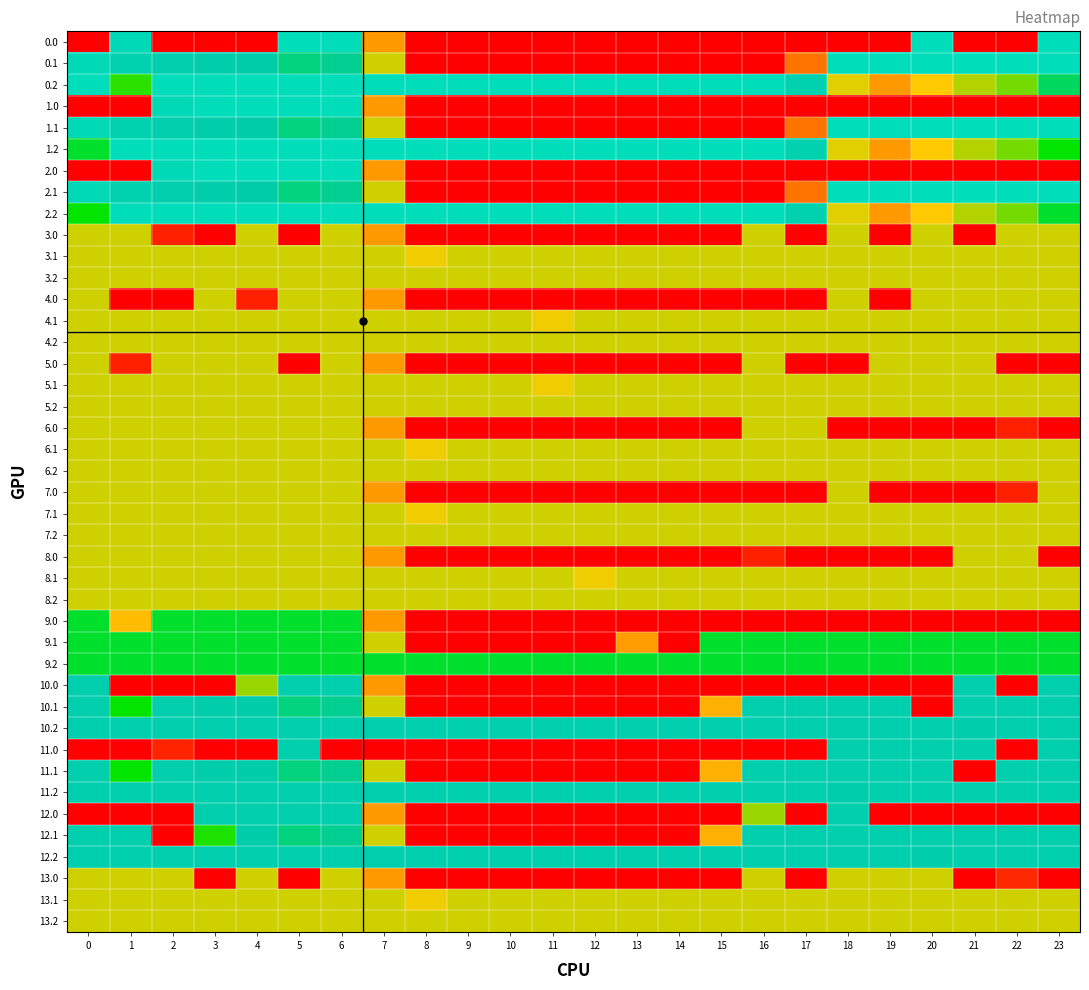

Reading left to right, extract all data points from this chart.

0.0: 0.0	384.8	0.0	0.0	0.0	400.0	400.0	150.1	0.0	0.0	0.0	0.0	0.0	0.0	0.0	0.0	0.0	0.0	0.0	0.0	400.0	0.0	0.0	400.0
0.1: 384.6	361.1	347.9	342.7	339.6	325.7	332.2	217.1	0.0	0.0	0.0	0.0	0.0	0.0	0.0	0.0	0.0	115.4	400.0	400.0	400.0	400.0	400.0	399.4
0.2: 400.0	272.7	400.0	400.0	400.0	400.0	400.0	400.0	400.0	400.0	400.0	400.0	400.0	400.0	400.0	400.0	400.0	362.4	210.0	151.0	199.2	226.4	247.4	315.8
1.0: 0.0	0.0	384.8	400.0	400.0	400.0	400.0	150.1	0.0	0.0	0.0	0.0	0.0	0.0	0.0	0.0	0.0	0.0	0.0	0.0	0.0	0.0	0.0	0.0
1.1: 384.6	361.1	347.9	342.7	339.6	325.7	332.2	217.1	0.0	0.0	0.0	0.0	0.0	0.0	0.0	0.0	0.0	115.4	400.0	400.0	400.0	400.0	400.0	399.4
1.2: 301.0	400.0	400.0	400.0	400.0	400.0	400.0	400.0	400.0	400.0	400.0	400.0	400.0	400.0	400.0	400.0	400.0	362.4	210.0	151.0	199.2	226.4	247.4	287.5
2.0: 0.0	0.0	384.8	400.0	400.0	400.0	400.0	150.1	0.0	0.0	0.0	0.0	0.0	0.0	0.0	0.0	0.0	0.0	0.0	0.0	0.0	0.0	0.0	0.0
2.1: 384.6	361.1	347.9	342.7	339.6	325.7	332.2	217.1	0.0	0.0	0.0	0.0	0.0	0.0	0.0	0.0	0.0	115.4	400.0	400.0	400.0	400.0	400.0	399.4
2.2: 287.1	400.0	400.0	400.0	400.0	400.0	400.0	400.0	400.0	400.0	400.0	400.0	400.0	400.0	400.0	400.0	400.0	362.4	210.0	151.0	199.2	226.4	247.4	301.4
3.0: 217.0	217.0	31.8	0.0	217.0	0.0	217.0	150.1	0.0	0.0	0.0	0.0	0.0	0.0	0.0	0.0	217.0	0.0	217.0	0.0	217.0	0.0	217.0	217.0
3.1: 217.0	217.0	217.0	217.0	217.0	217.0	217.0	217.0	205.6	217.0	217.0	217.0	217.0	217.0	217.0	217.0	217.0	217.0	217.0	217.0	217.0	217.0	217.0	217.0
4.0: 217.0	0.0	0.0	217.0	31.8	217.0	217.0	150.1	0.0	0.0	0.0	0.0	0.0	0.0	0.0	0.0	0.0	0.0	217.0	0.0	217.0	217.0	217.0	217.0
4.1: 217.0	217.0	217.0	217.0	217.0	217.0	217.0	217.0	217.0	217.0	217.0	205.6	217.0	217.0	217.0	217.0	217.0	217.0	217.0	217.0	217.0	217.0	217.0	217.0
5.0: 217.0	31.8	217.0	217.0	217.0	0.0	217.0	150.1	0.0	0.0	0.0	0.0	0.0	0.0	0.0	0.0	217.0	0.0	0.0	217.0	217.0	217.0	0.0	0.0
5.1: 217.0	217.0	217.0	217.0	217.0	217.0	217.0	217.0	217.0	217.0	217.0	205.6	217.0	217.0	217.0	217.0	217.0	217.0	217.0	217.0	217.0	217.0	217.0	217.0
6.0: 217.0	217.0	217.0	217.0	217.0	217.0	217.0	150.1	0.0	0.0	0.0	0.0	0.0	0.0	0.0	0.0	217.0	217.0	0.0	0.0	0.0	0.0	31.8	0.0
6.1: 217.0	217.0	217.0	217.0	217.0	217.0	217.0	217.0	205.6	217.0	217.0	217.0	217.0	217.0	217.0	217.0	217.0	217.0	217.0	217.0	217.0	217.0	217.0	217.0
7.0: 217.0	217.0	217.0	217.0	217.0	217.0	217.0	150.1	0.0	0.0	0.0	0.0	0.0	0.0	0.0	0.0	0.0	0.0	217.0	0.0	0.0	0.0	31.8	217.0
7.1: 217.0	217.0	217.0	217.0	217.0	217.0	217.0	217.0	205.6	217.0	217.0	217.0	217.0	217.0	217.0	217.0	217.0	217.0	217.0	217.0	217.0	217.0	217.0	217.0
8.0: 217.0	217.0	217.0	217.0	217.0	217.0	217.0	150.1	0.0	0.0	0.0	0.0	0.0	0.0	0.0	0.0	31.8	0.0	0.0	0.0	0.0	217.0	217.0	0.0
8.1: 217.0	217.0	217.0	217.0	217.0	217.0	217.0	217.0	217.0	217.0	217.0	217.0	205.6	217.0	217.0	217.0	217.0	217.0	217.0	217.0	217.0	217.0	217.0	217.0
9.0: 300.0	184.8	300.0	300.0	300.0	300.0	300.0	150.1	0.0	0.0	0.0	0.0	0.0	0.0	0.0	0.0	0.0	0.0	0.0	0.0	0.0	0.0	0.0	0.0
9.1: 300.0	300.0	300.0	300.0	300.0	300.0	300.0	217.1	0.0	0.0	0.0	0.0	0.0	154.1	0.0	300.0	300.0	300.0	300.0	300.0	300.0	300.0	300.0	300.0
10.0: 350.0	0.0	0.0	0.0	234.8	350.0	350.0	150.1	0.0	0.0	0.0	0.0	0.0	0.0	0.0	0.0	0.0	0.0	0.0	0.0	0.0	350.0	0.0	350.0
10.1: 350.0	287.3	347.9	342.7	339.6	325.7	332.2	217.1	0.0	0.0	0.0	0.0	0.0	0.0	0.0	173.1	350.0	350.0	350.0	350.0	0.0	350.0	350.0	350.0
10.2: 350.0	350.0	350.0	350.0	350.0	350.0	350.0	350.0	350.0	350.0	350.0	350.0	350.0	350.0	350.0	350.0	350.0	350.0	350.0	350.0	350.0	342.2	350.0	350.0
11.0: 0.0	0.0	34.9	0.0	0.0	350.0	0.0	0.0	0.0	0.0	0.0	0.0	0.0	0.0	0.0	0.0	0.0	0.0	350.0	350.0	350.0	350.0	0.0	350.0
11.1: 350.0	287.3	347.9	342.7	339.6	325.7	332.2	217.1	0.0	0.0	0.0	0.0	0.0	0.0	0.0	173.1	350.0	350.0	350.0	350.0	350.0	0.0	350.0	350.0
11.2: 350.0	350.0	350.0	350.0	350.0	350.0	350.0	350.0	350.0	350.0	350.0	350.0	350.0	350.0	350.0	350.0	350.0	350.0	342.2	350.0	350.0	350.0	350.0	350.0
12.0: 0.0	0.0	0.0	350.0	350.0	350.0	350.0	150.1	0.0	0.0	0.0	0.0	0.0	0.0	0.0	0.0	234.8	0.0	350.0	0.0	0.0	0.0	0.0	0.0
12.1: 350.0	350.0	0.0	277.9	339.6	325.7	332.2	217.1	0.0	0.0	0.0	0.0	0.0	0.0	0.0	173.1	350.0	350.0	350.0	350.0	350.0	350.0	350.0	350.0
12.2: 350.0	350.0	350.0	350.0	350.0	350.0	350.0	350.0	350.0	350.0	350.0	350.0	350.0	350.0	350.0	350.0	350.0	350.0	350.0	350.0	342.2	350.0	350.0	350.0
13.0: 216.0	216.0	216.0	0.0	216.0	0.0	216.0	150.1	0.0	0.0	0.0	0.0	0.0	0.0	0.0	0.0	216.0	0.0	216.0	216.0	216.0	0.0	40.8	0.0
13.1: 216.0	216.0	216.0	216.0	216.0	216.0	216.0	216.0	205.5	216.0	216.0	216.0	216.0	216.0	216.0	216.0	216.0	216.0	216.0	216.0	216.0	216.0	216.0	216.0